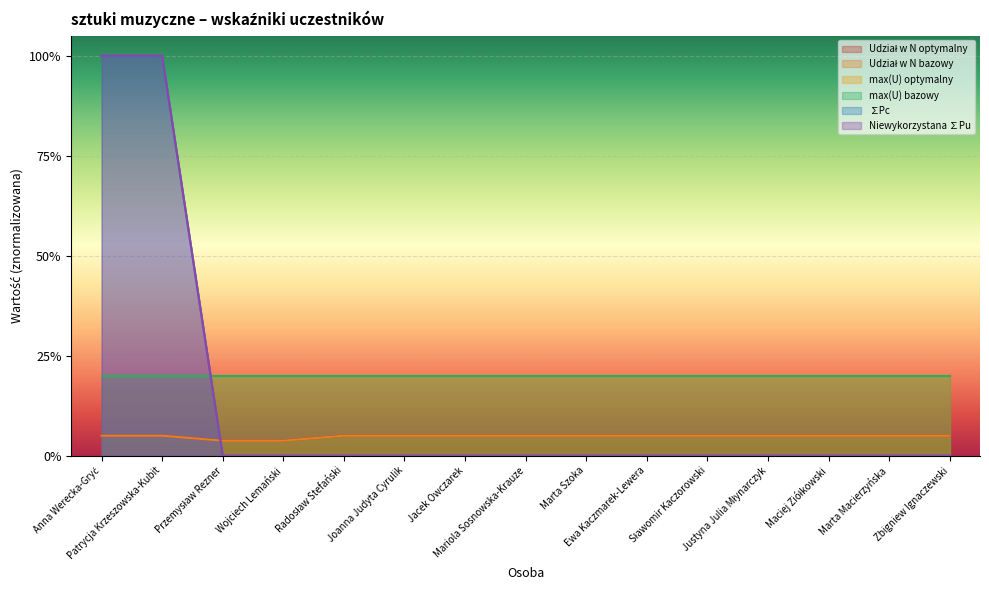

Is it true that Niewykorzystana ∑Pu equals 0.0 at Marta Macierzyńska?

True